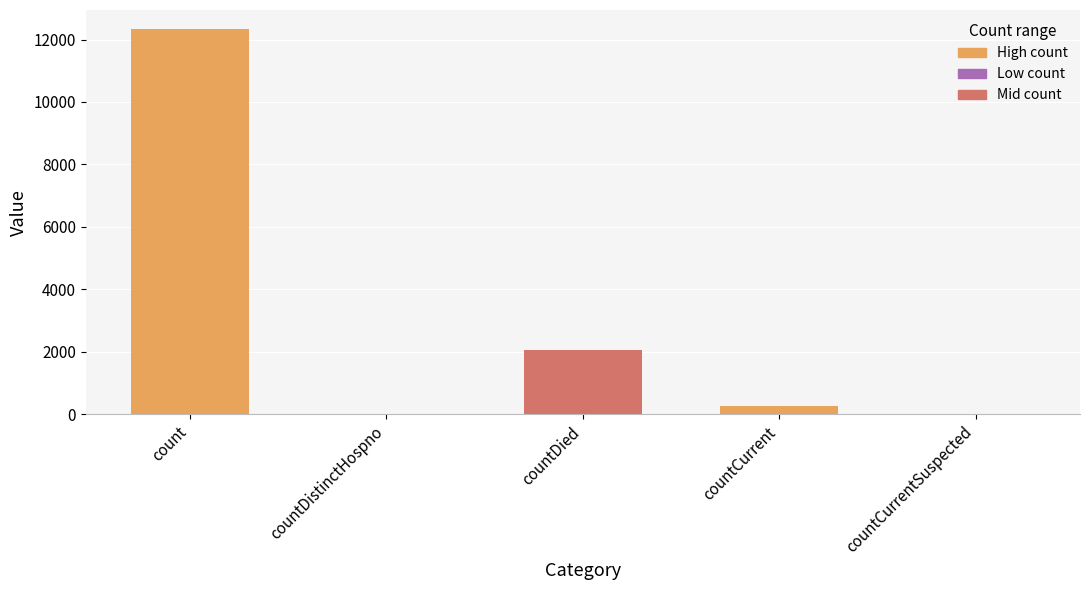

Does the chart contain stacked bars?

No